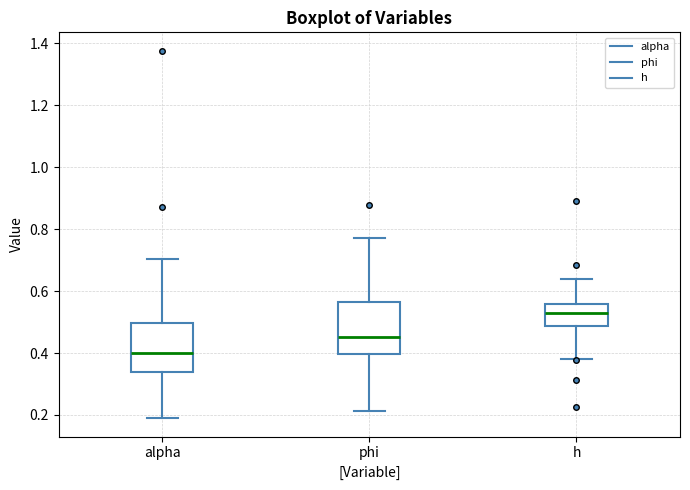

Reading left to right, read every box against the y-axis: the position of its median line, the range the box covers, and the ends of its whiskers. The values are not printed on the chart, so give them approximately, as read against the axis.

alpha: median 0.40, box 0.34 to 0.50, whiskers 0.18 to 0.70
phi: median 0.46, box 0.40 to 0.56, whiskers 0.22 to 0.78
h: median 0.52, box 0.48 to 0.56, whiskers 0.38 to 0.64